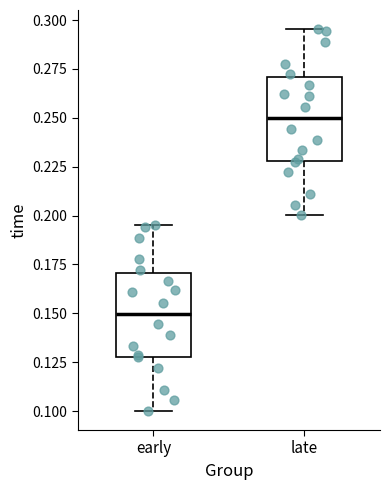

Where does the median line of the box for late sit on the y-axis? The values are not printed on the chart, so give them approximately, as read against the axis.

0.250